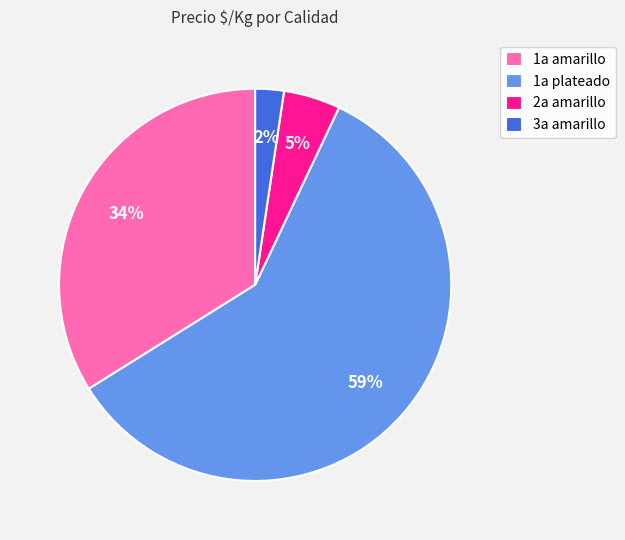

Do 2a amarillo and 3a amarillo together represent more than half of the pie?

No